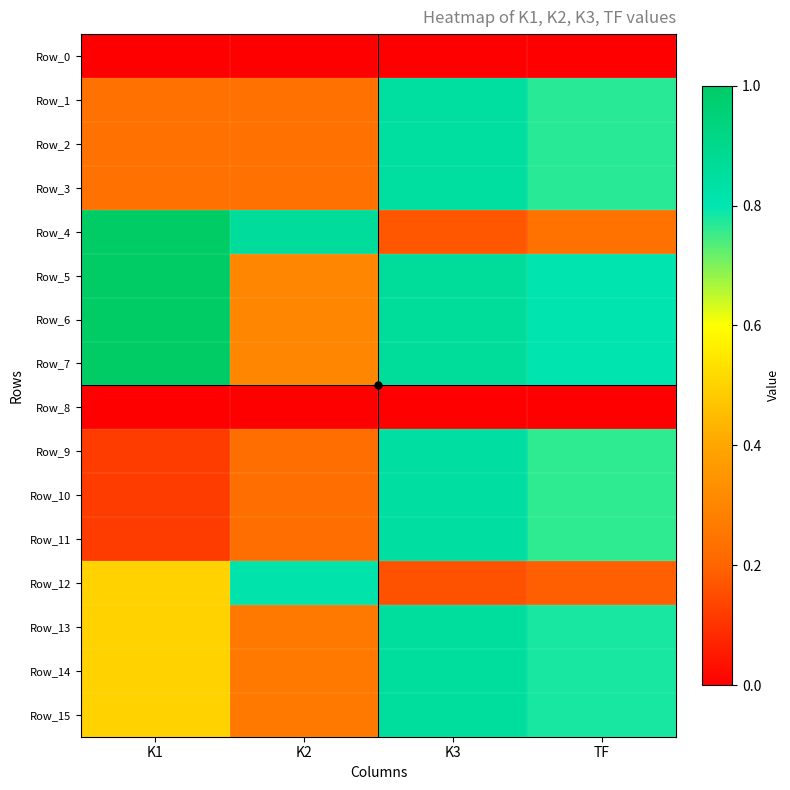

Which label corresponds to the largest value in the chart?

K1